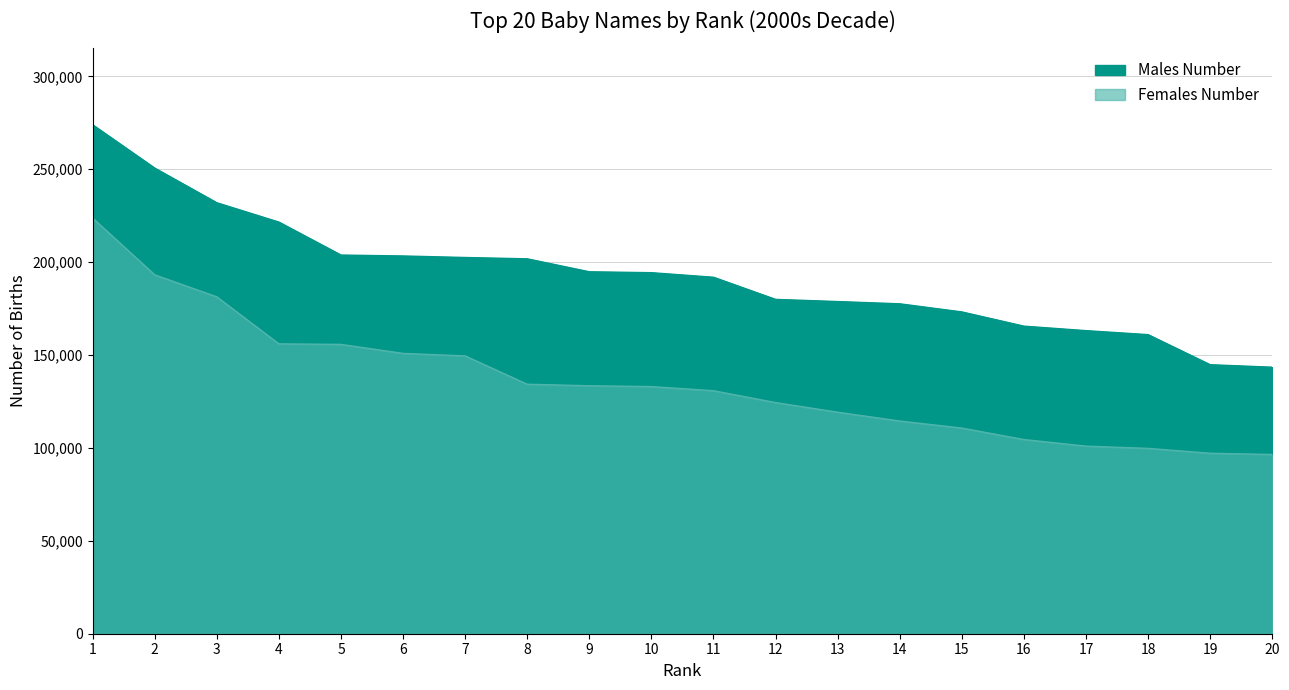

At which category is the sum across all series the highest?

1